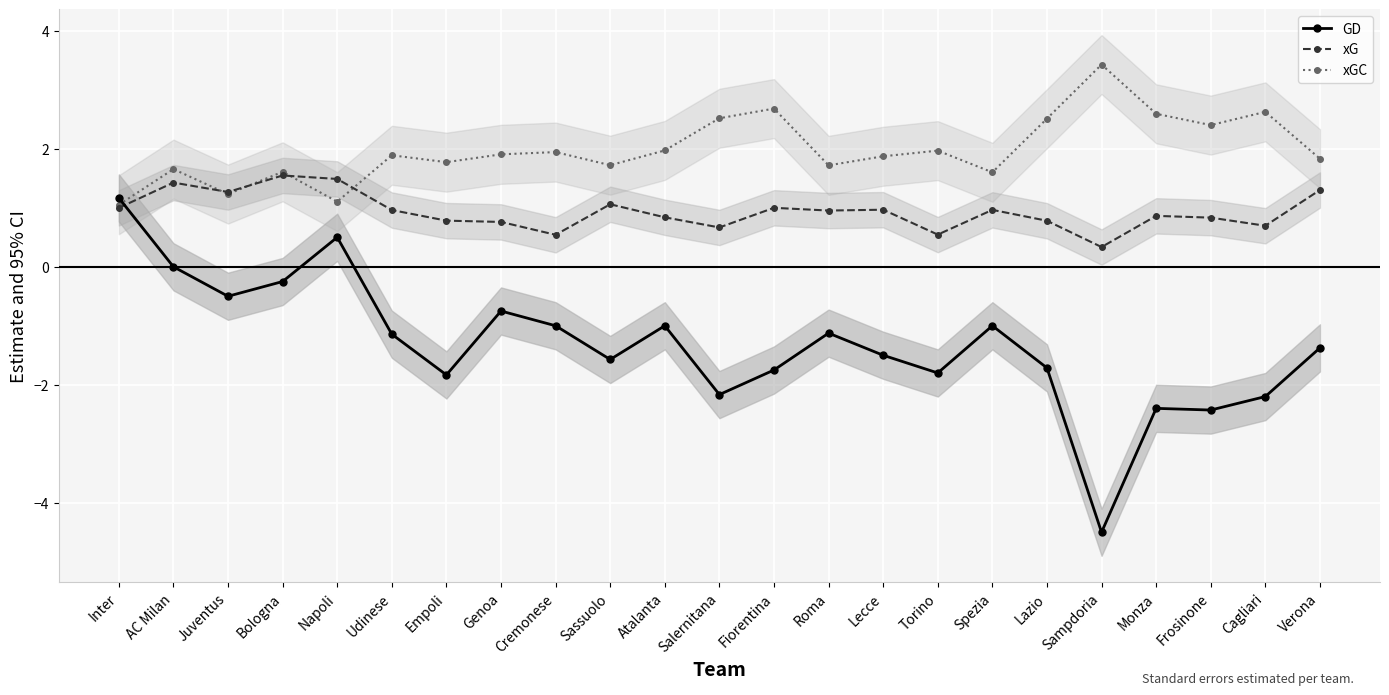

Where is xG nearest to the value 0?

Sampdoria